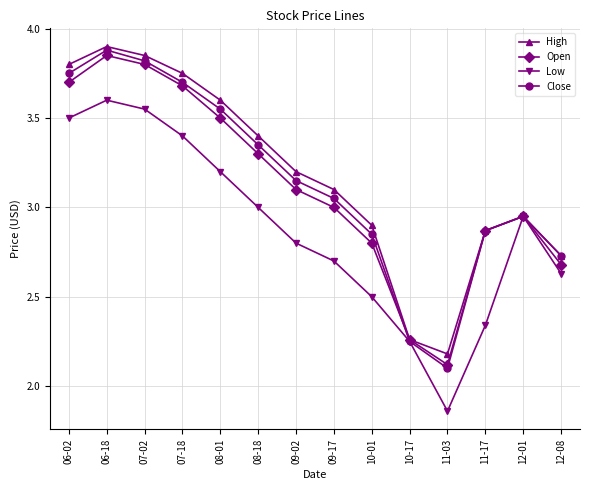

How many lines are shown in the chart?

4